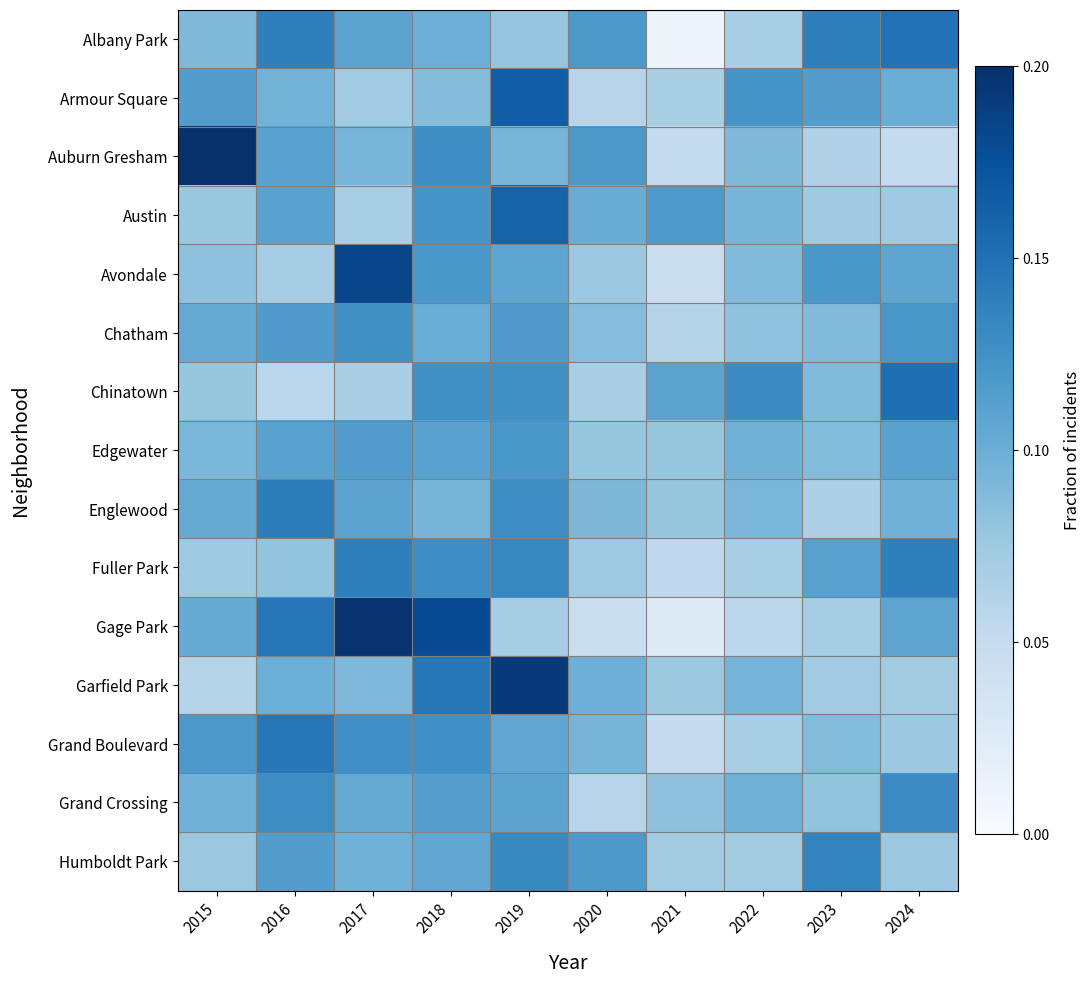

Which series has the widest spread of values?

Gage Park